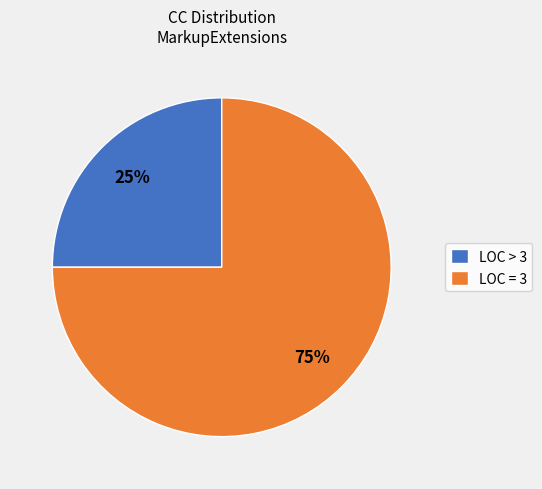

Which slice is the largest?

LOC = 3